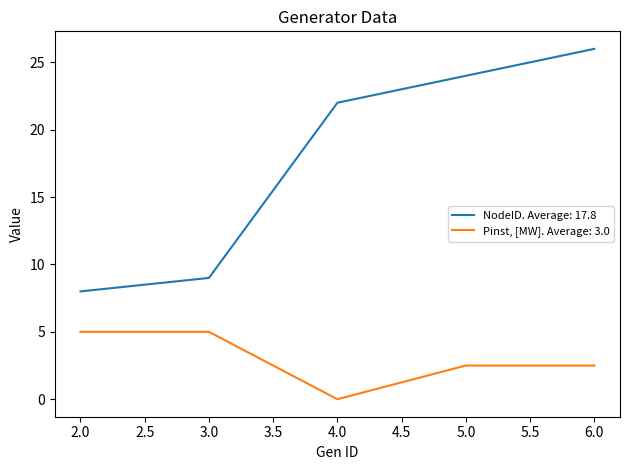

Count the number of data series in this chart.

2